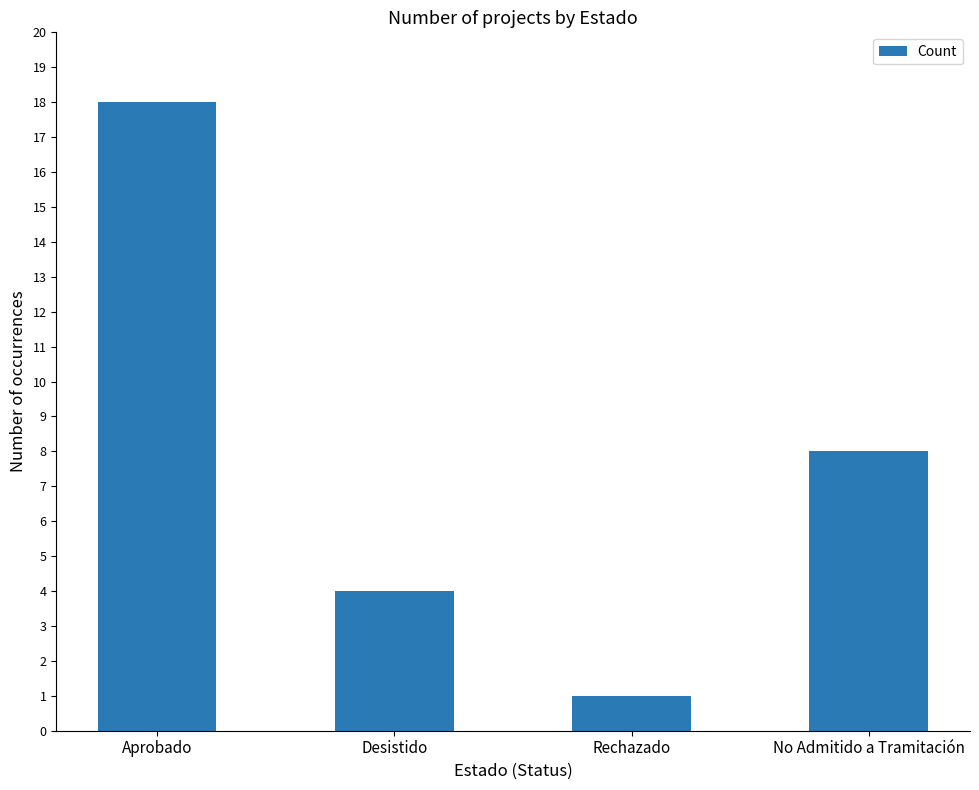

Is it true that the value at Rechazado is 1?

True